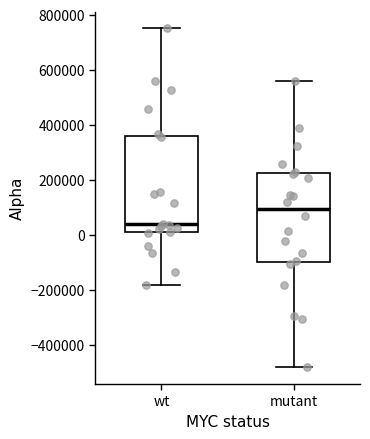

Reading left to right, read every box against the y-axis: the position of its median line, the range the box covers, and the ends of its whiskers. The values are not printed on the chart, so give them approximately, as read against the axis.

wt: median 40000, box 0 to 360000, whiskers -180000 to 740000
mutant: median 100000, box -100000 to 220000, whiskers -480000 to 560000